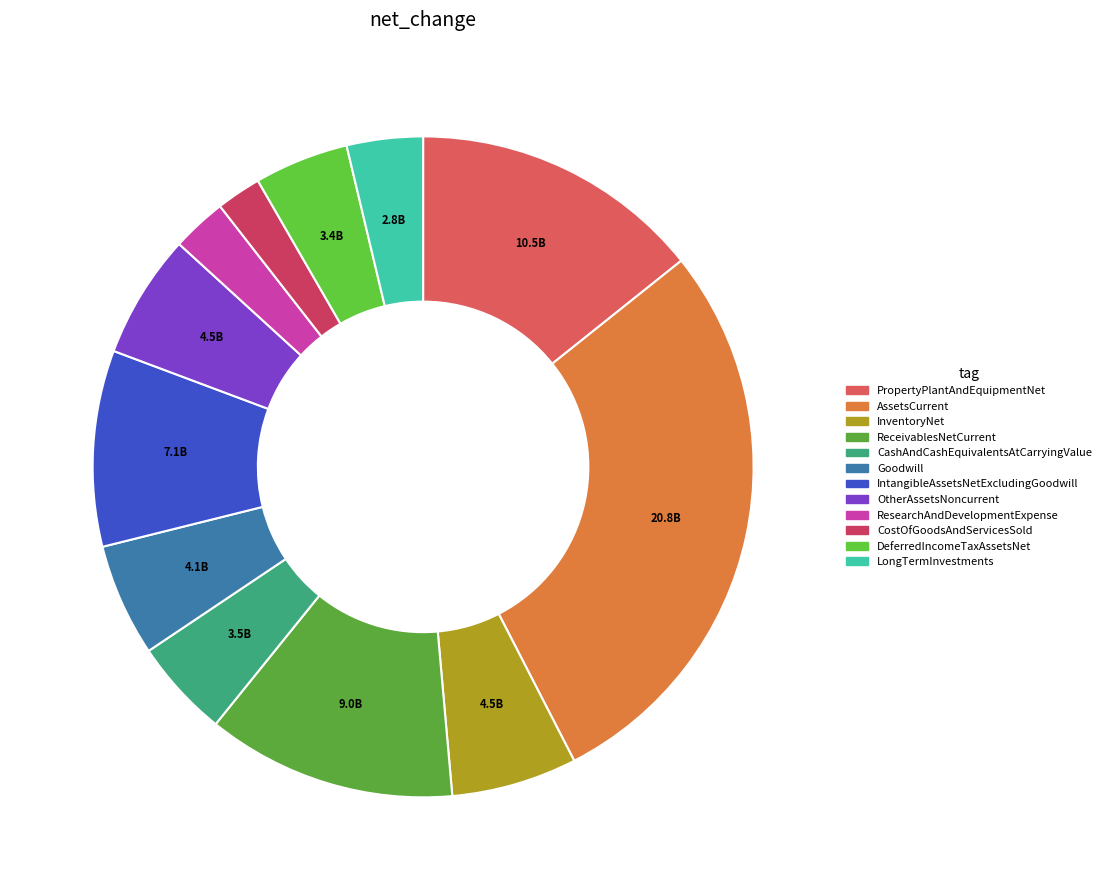

How many slices are in this pie chart?

12